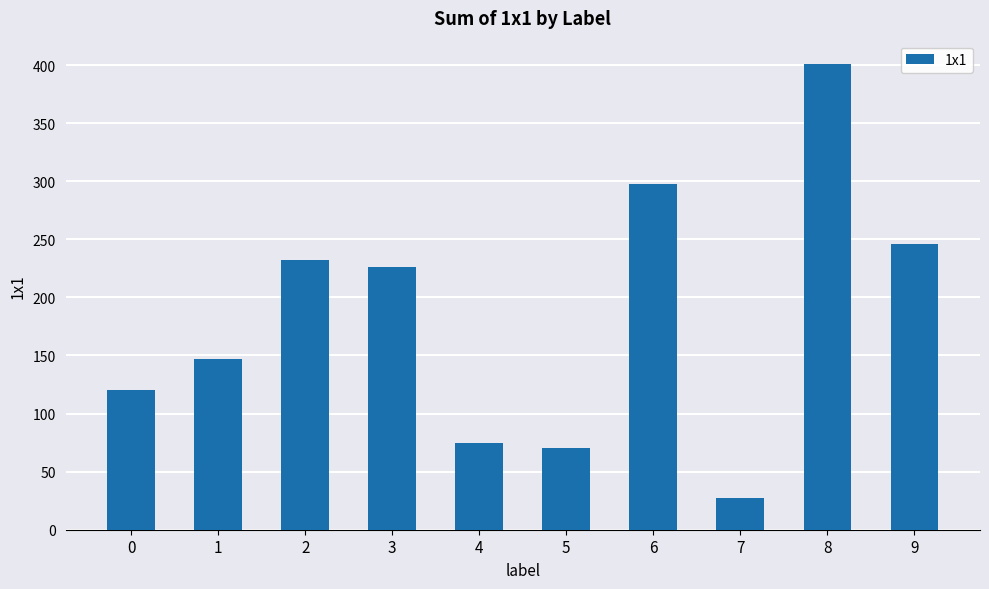

Reading left to right, list all the values displayed in this chart.

120	147	232	226	75	70	298	27	401	246